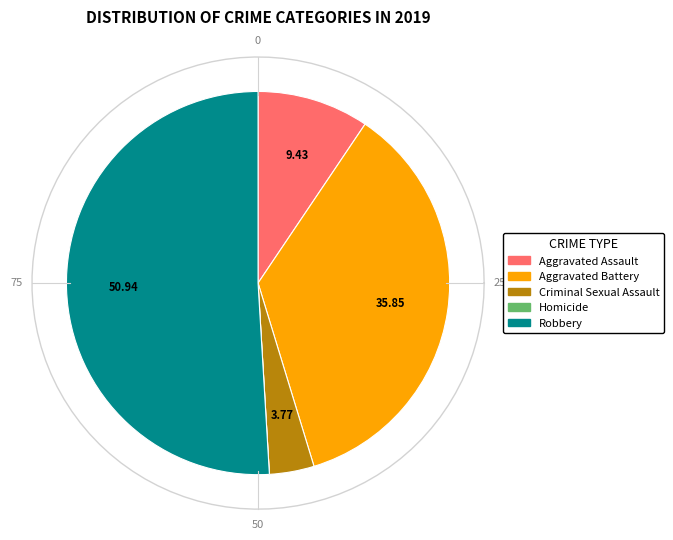

Does Robbery account for over 50% of the chart?

Yes